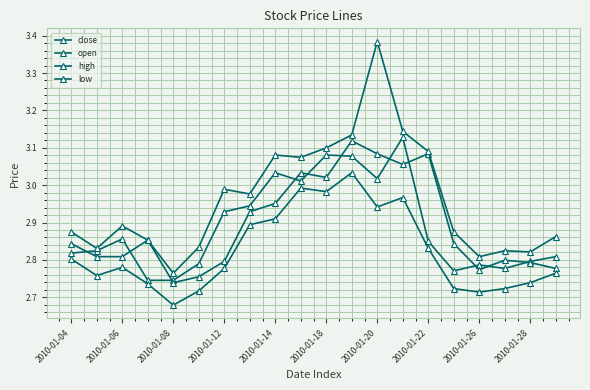

Which series has the largest total across all categories?

high